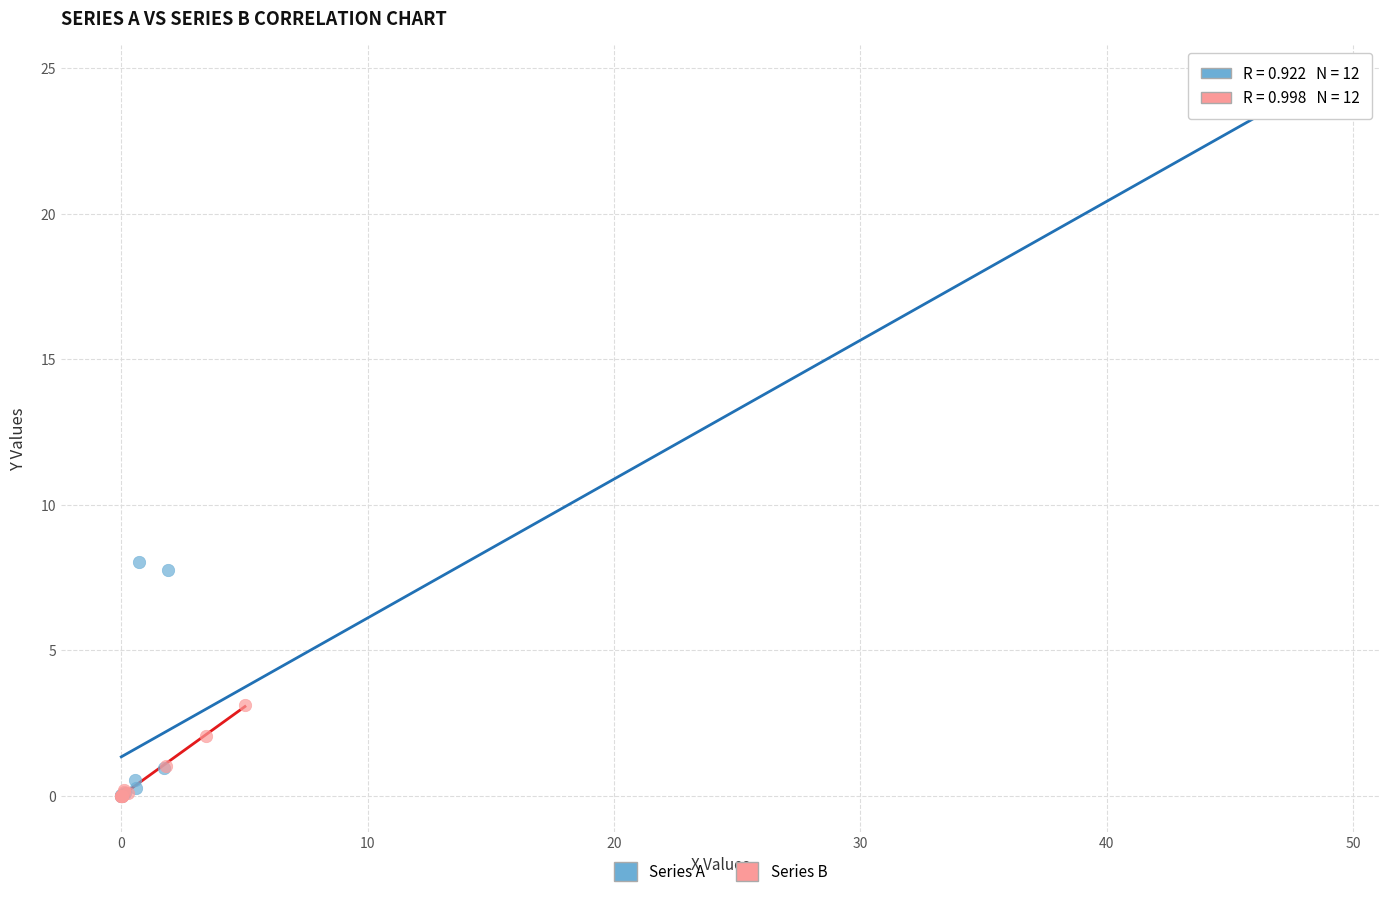

Which series reaches the maximum Y coordinate?

Series A